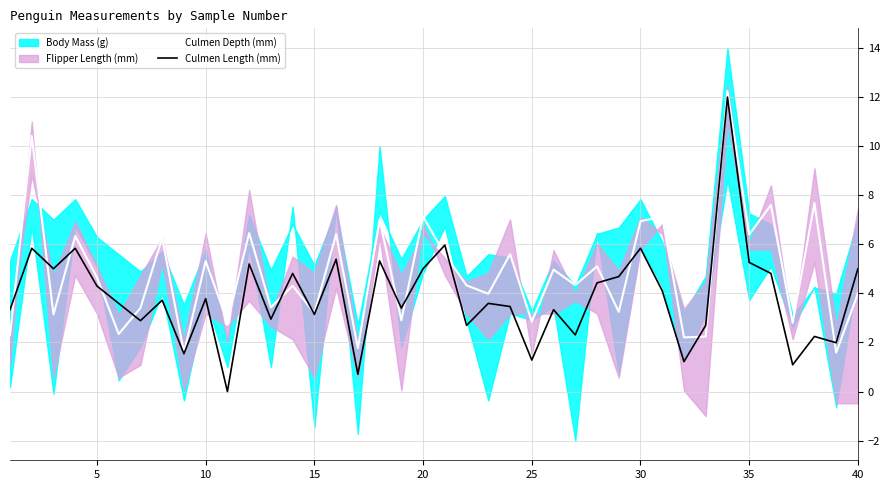

Does the chart have visible grid lines?

Yes